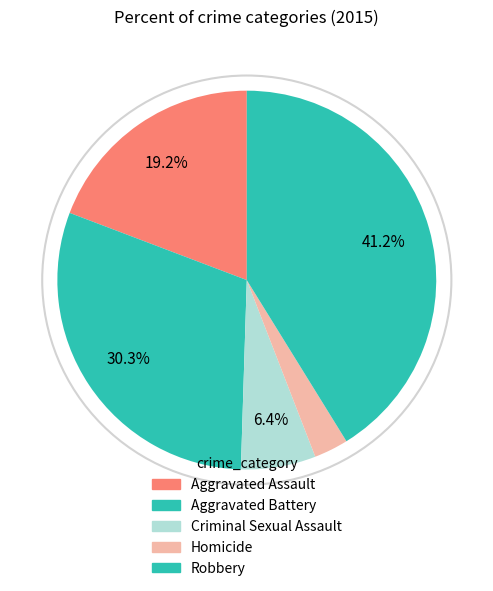

Is there any slice that represents more than half of the pie?

No